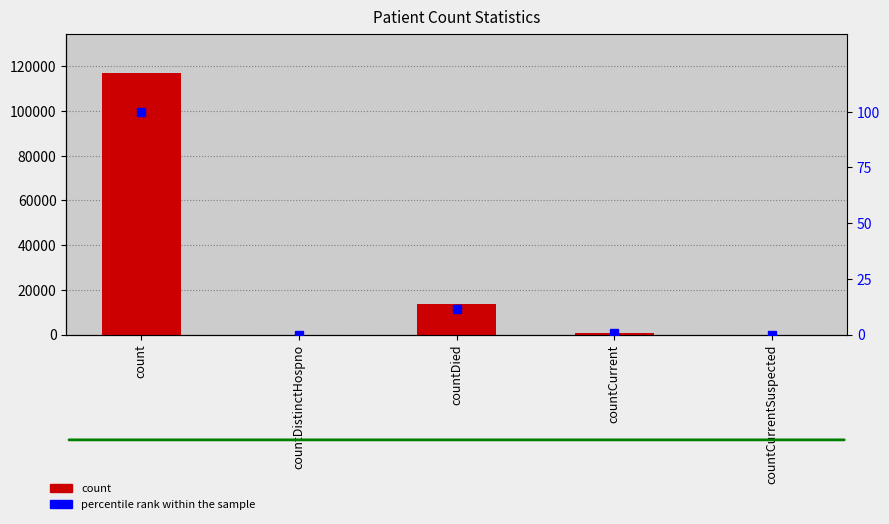

What are all the series names shown in the legend?

count, percentile rank within the sample